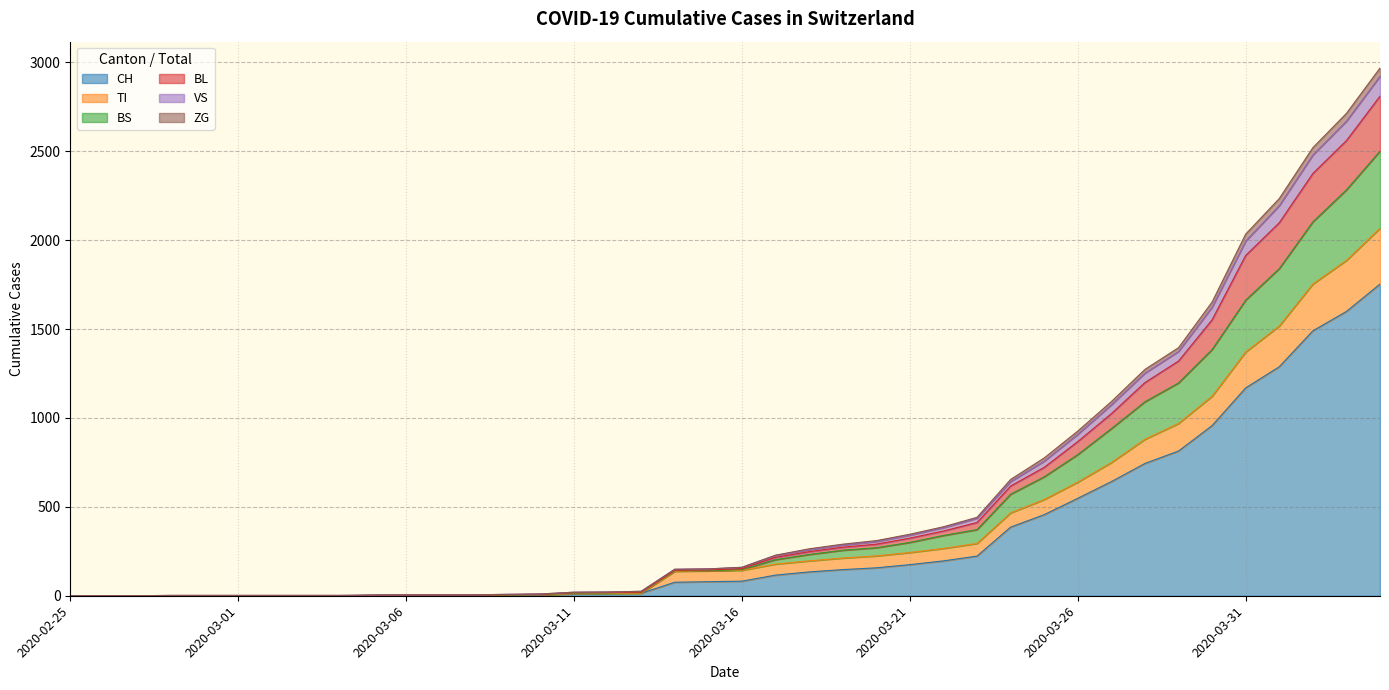

What are all the series names shown in the legend?

CH, TI, BS, BL, VS, ZG